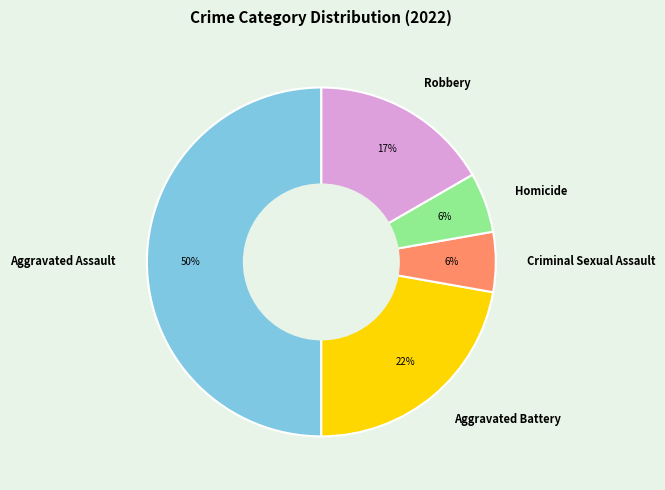

The Aggravated Battery slice represents 30% of the pie. True or false?

False